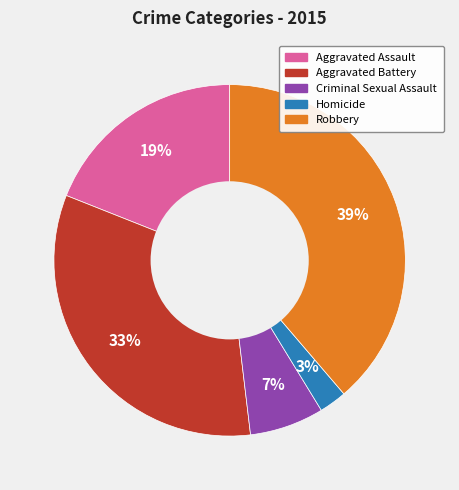

Which has a higher value, Robbery or Aggravated Battery?

Robbery